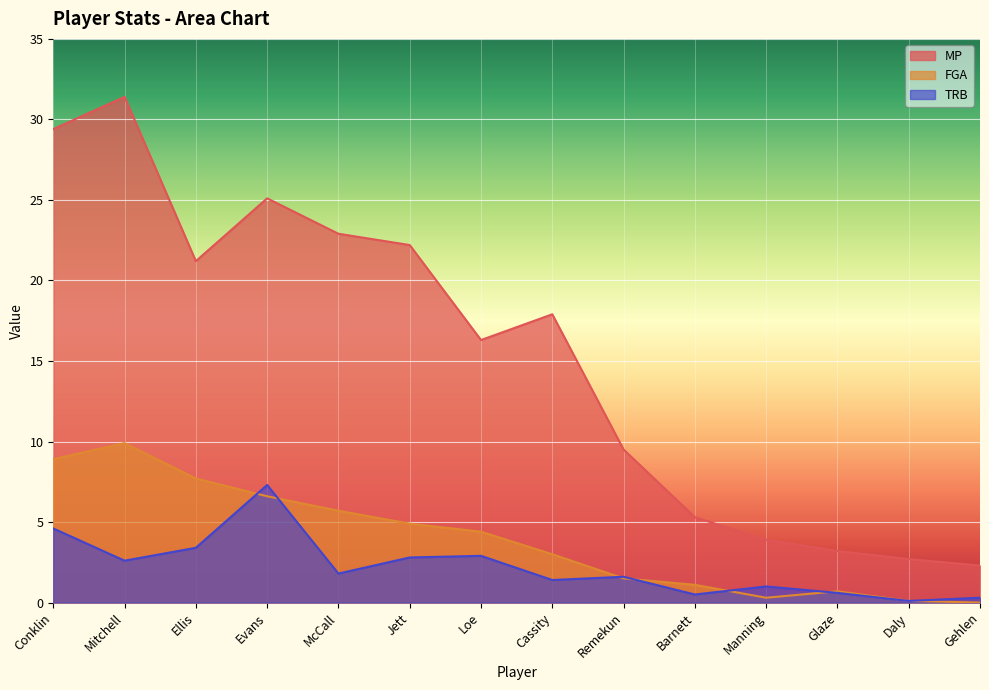

How many lines are shown in the chart?

3